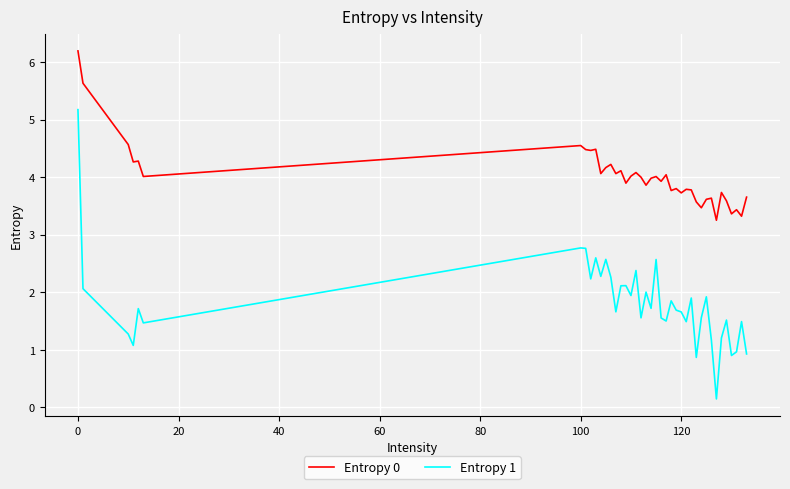

What is the difference between the maximum and minimum values in the Entropy 0 series?

2.9